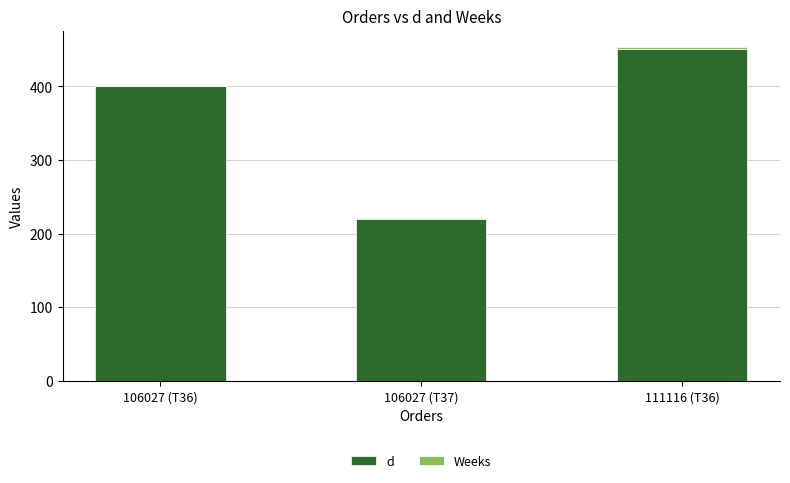

Are the bars horizontal?

No